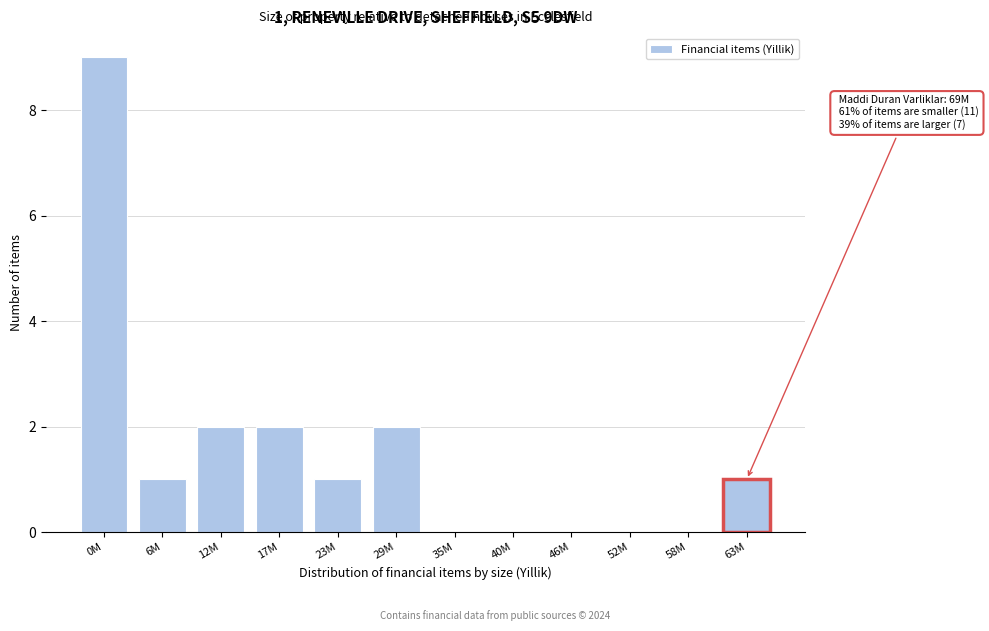

Reading left to right, list all the values displayed in this chart.

0M=9	6M=1	12M=2	17M=2	23M=1	29M=2	35M=0	40M=0	46M=0	52M=0	58M=0	63M=1